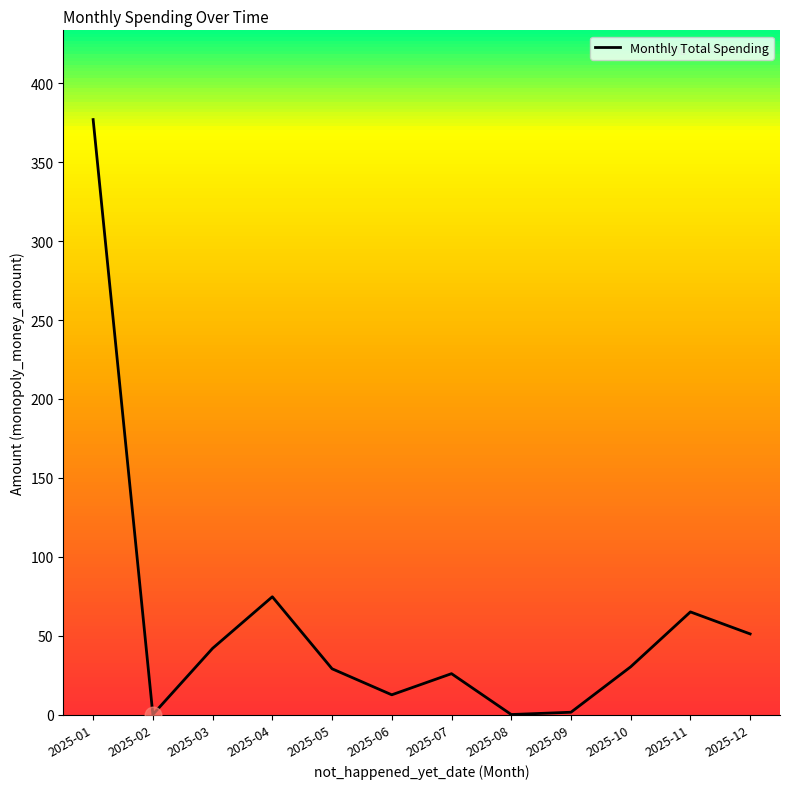

How many categories are shown in the chart?

12